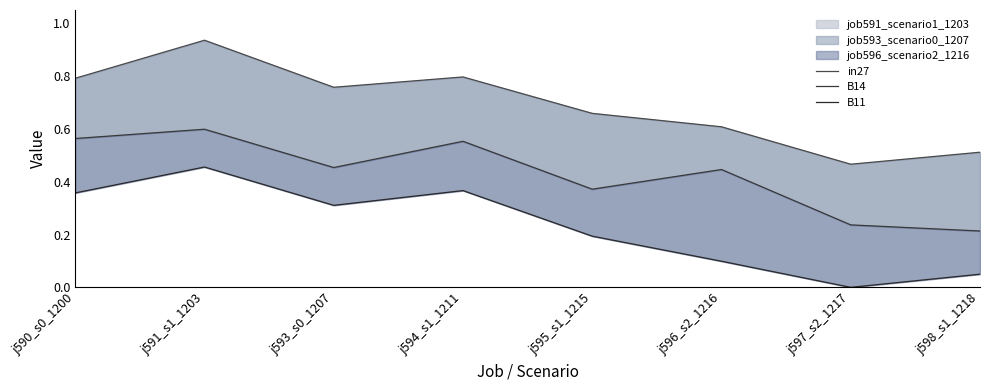

Is it true that B11 equals 0.7 at j591_s1_1203?

False